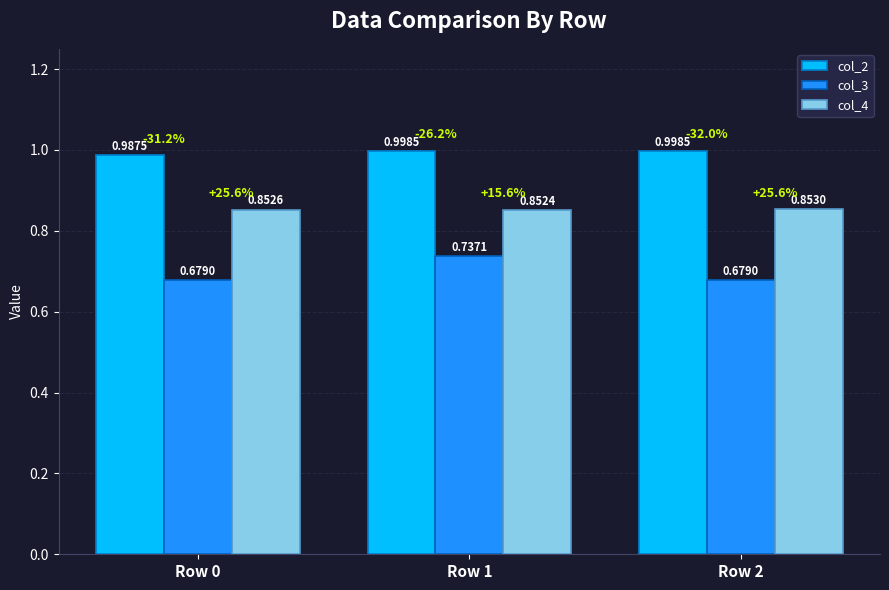

Which category has the highest value in the col_4 series?

Row 2